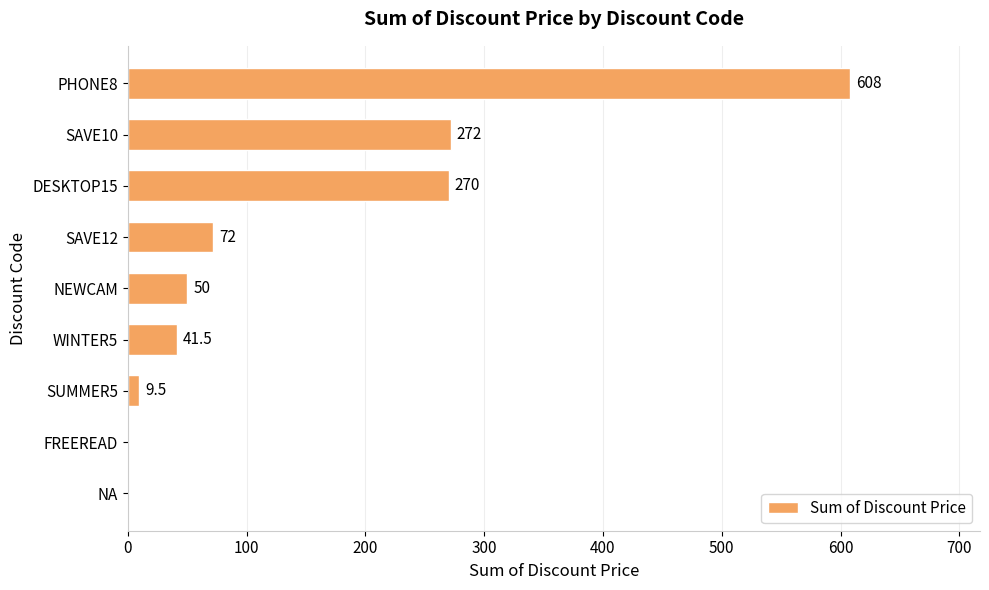

What is the greatest value displayed?

608.0